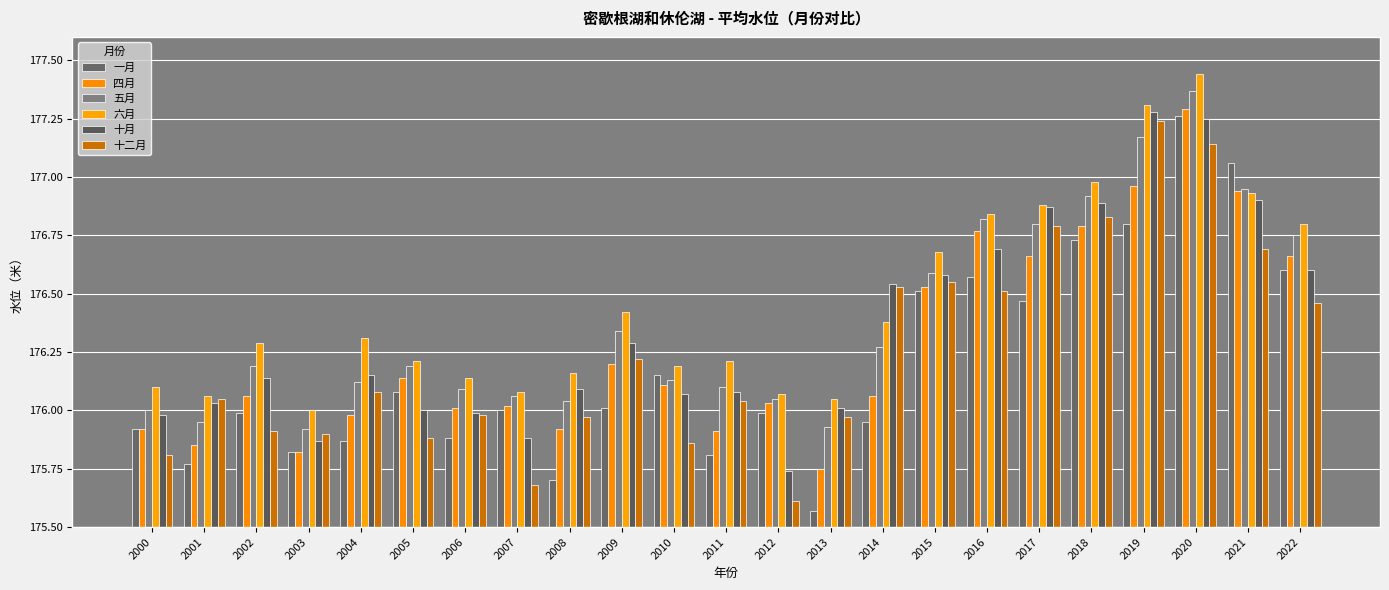

What is the value of the 六月 bar at the 18th from the left?

176.9